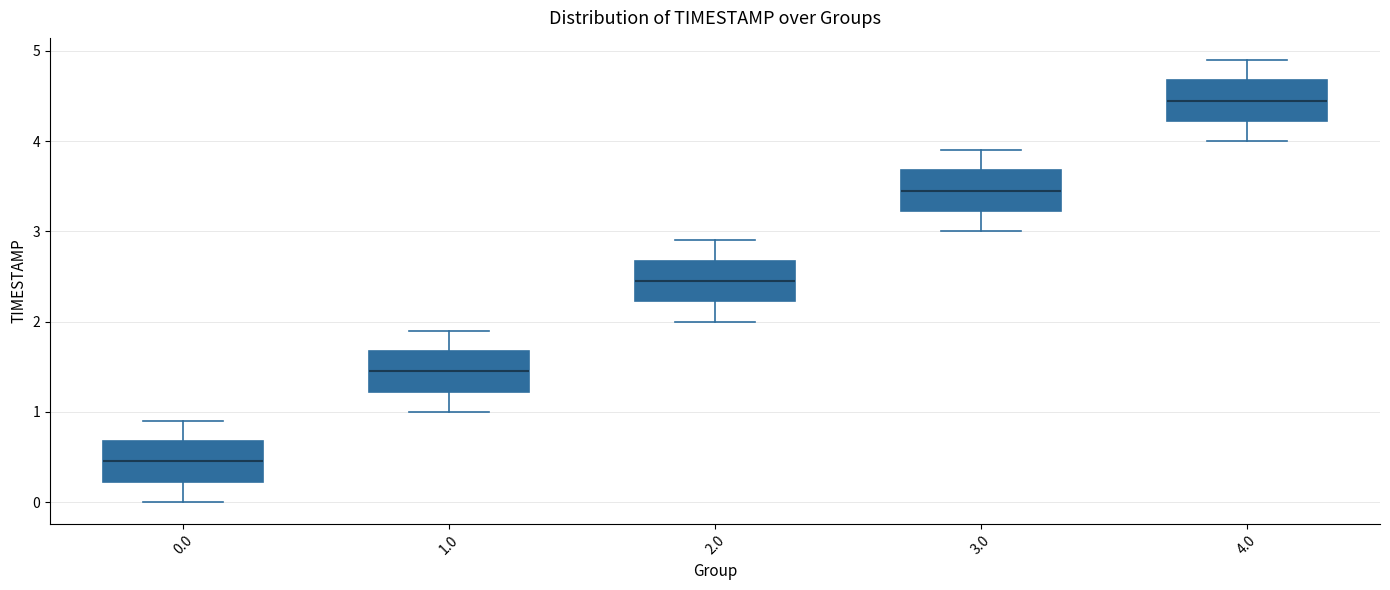

Reading left to right, read every box against the y-axis: the position of its median line, the range the box covers, and the ends of its whiskers. The values are not printed on the chart, so give them approximately, as read against the axis.

0.0: median 0.5, box 0.2 to 0.7, whiskers 0.0 to 0.9
1.0: median 1.5, box 1.2 to 1.7, whiskers 1.0 to 1.9
2.0: median 2.5, box 2.2 to 2.7, whiskers 2.0 to 2.9
3.0: median 3.5, box 3.2 to 3.7, whiskers 3.0 to 3.9
4.0: median 4.5, box 4.2 to 4.7, whiskers 4.0 to 4.9